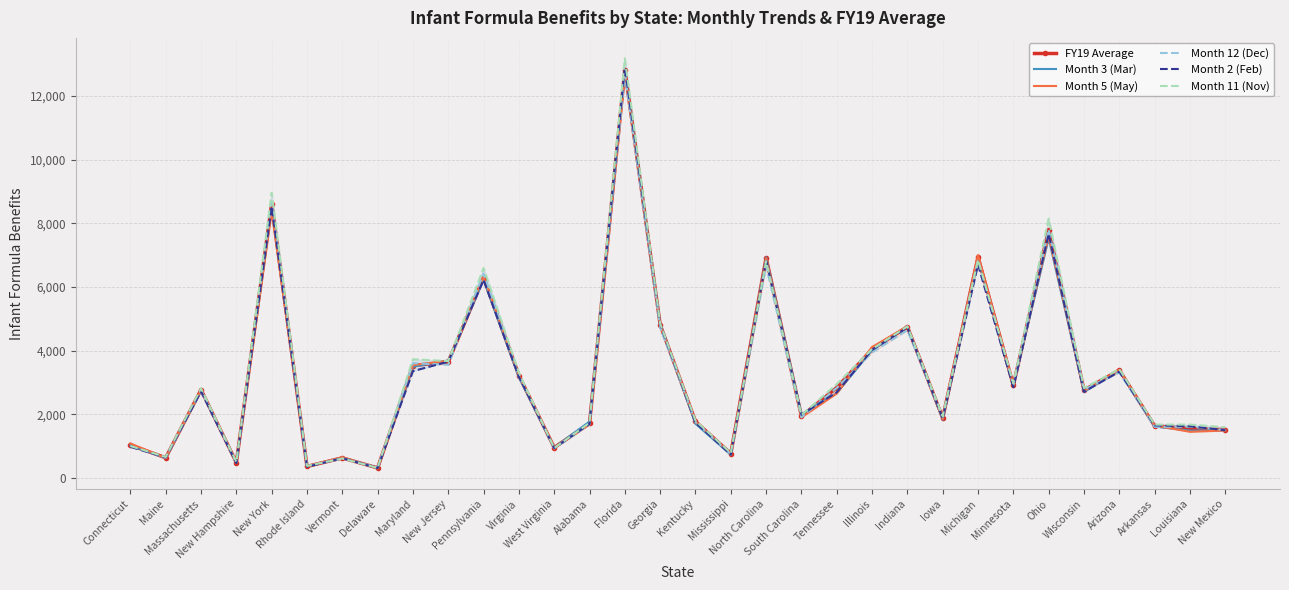

What is the highest value of the Month 2 (Feb) series?

12904.0